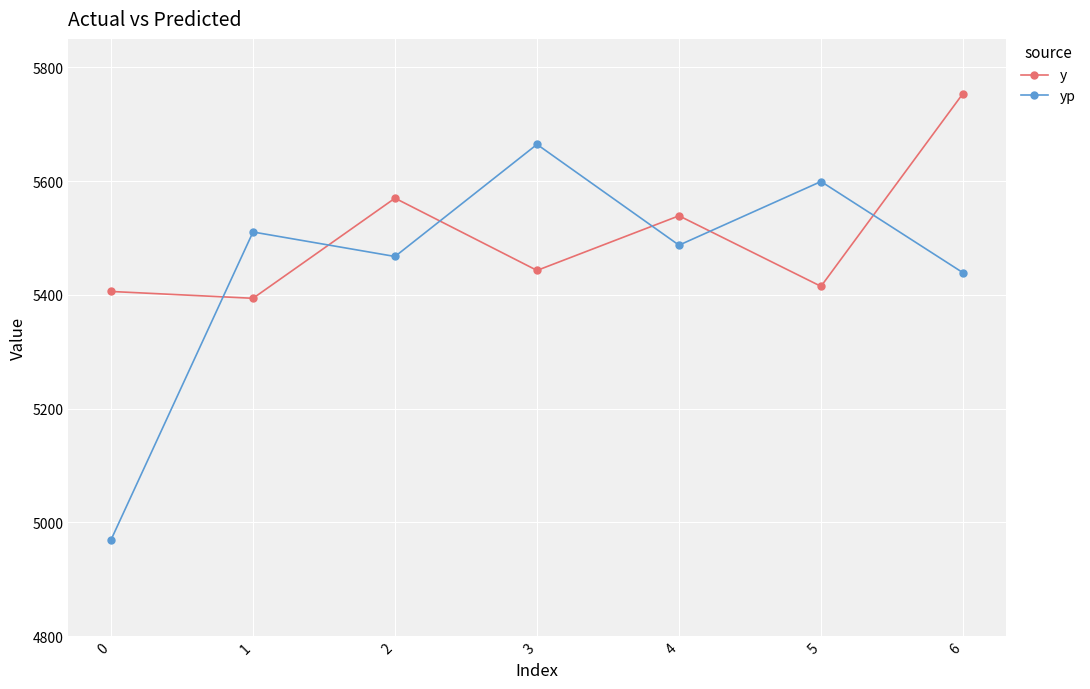

At which label does yp first exceed 5487?

1